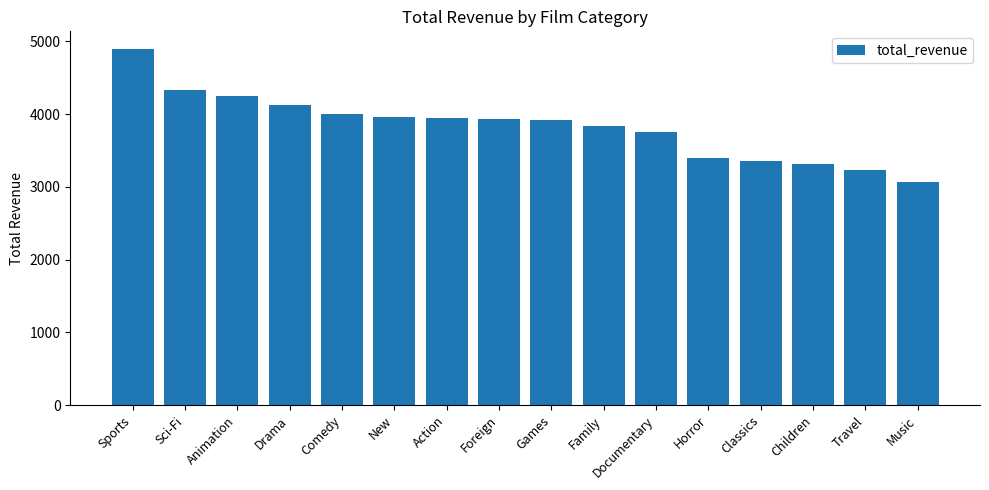

What is the approximate value at Travel?

3227.4